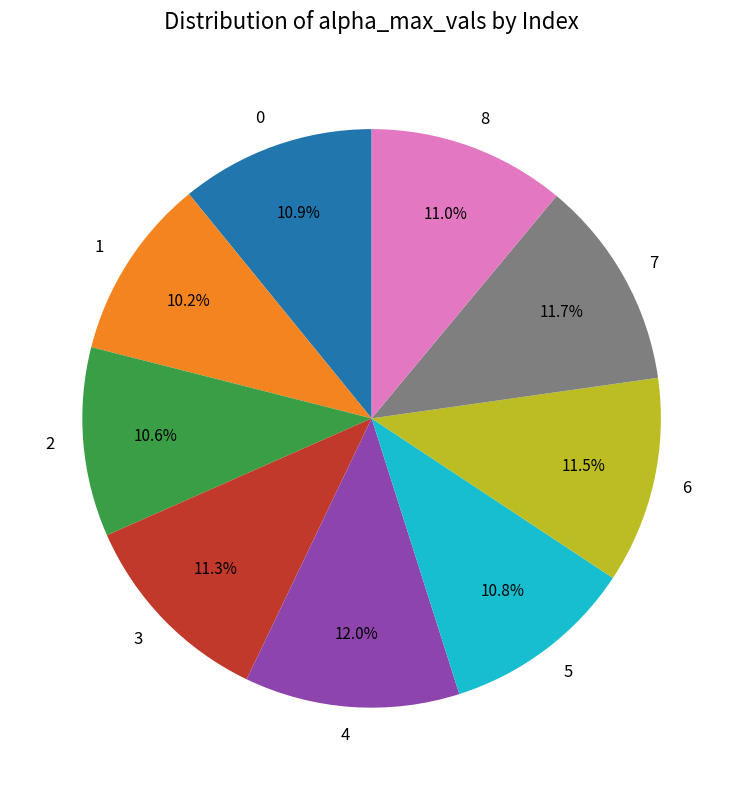

Is there a majority slice in this chart?

No